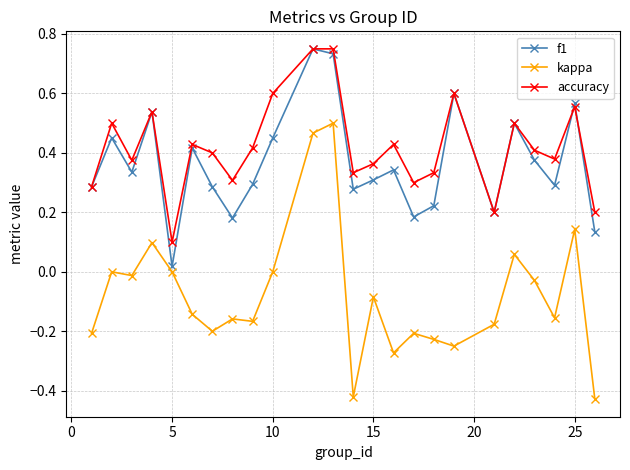

What are all the series names shown in the legend?

f1, kappa, accuracy